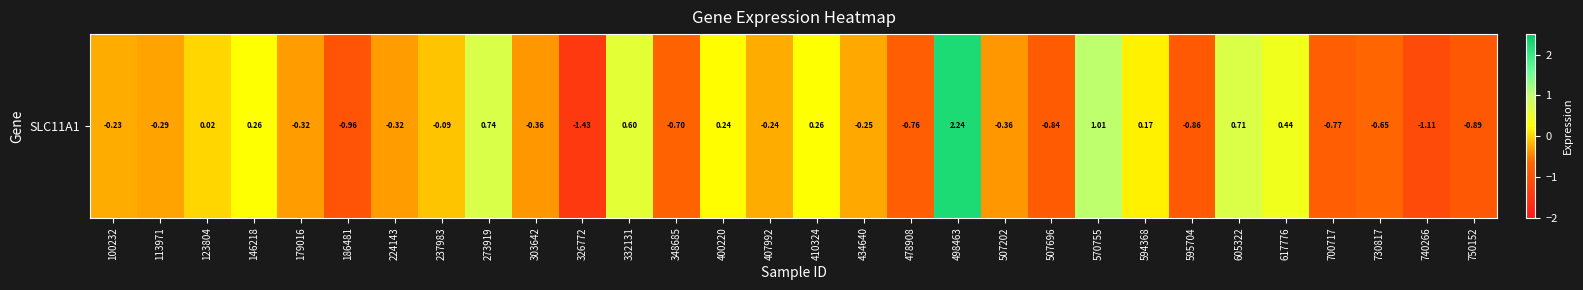

Which label corresponds to the smallest value in the chart?

326772